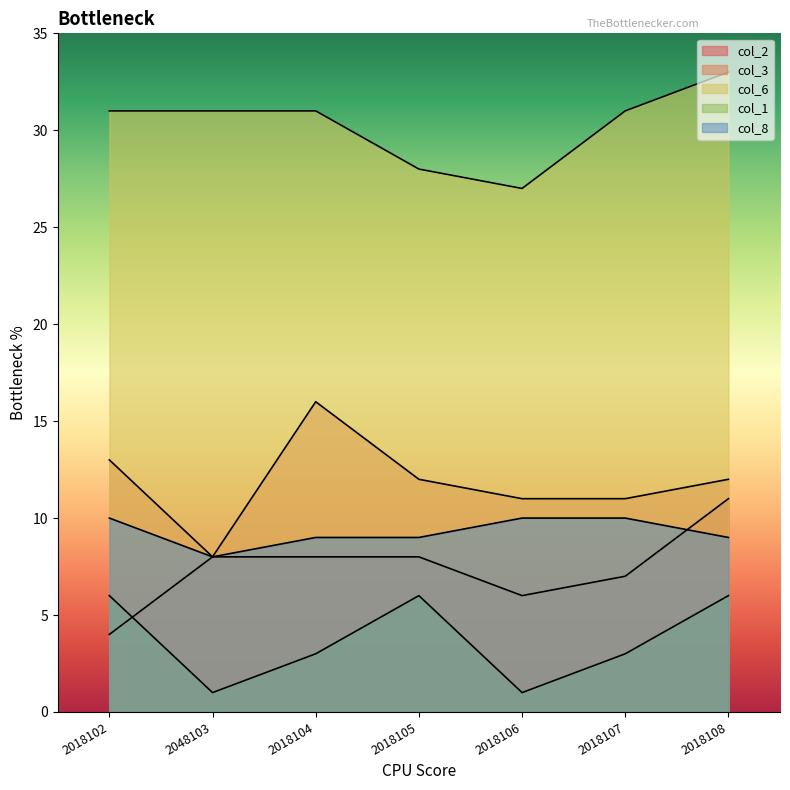

Count the col_3 values in the range 11 to 13.

5